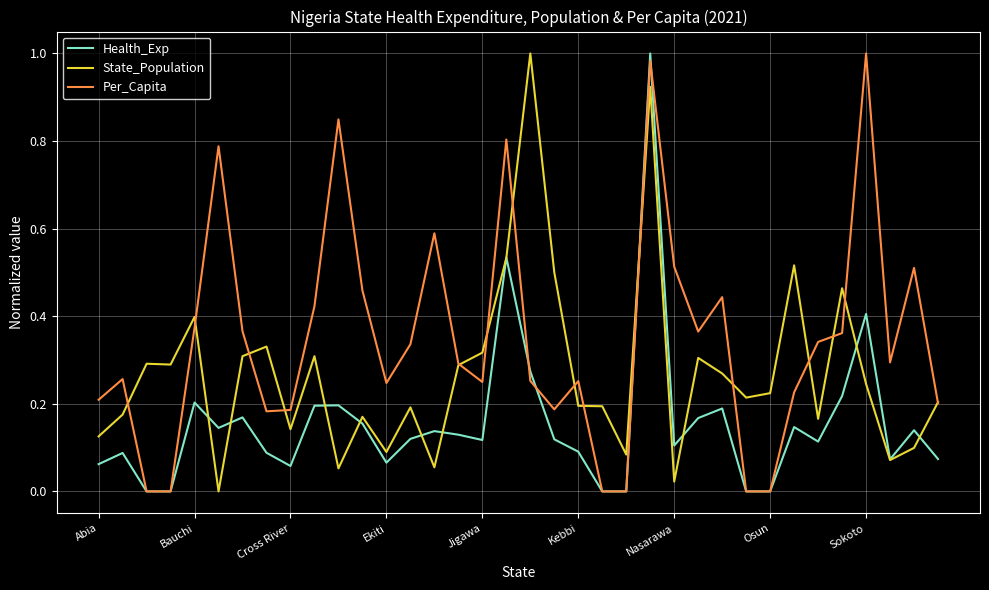

List the series in order of their overall mean, lowest first.

Health_Exp, State_Population, Per_Capita